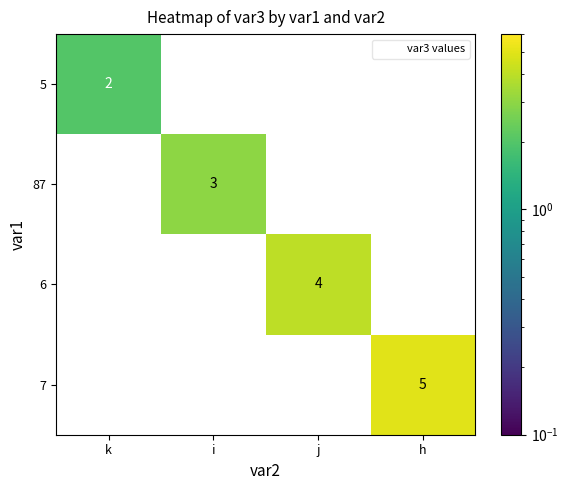

Which series has the largest range (max minus min)?

7